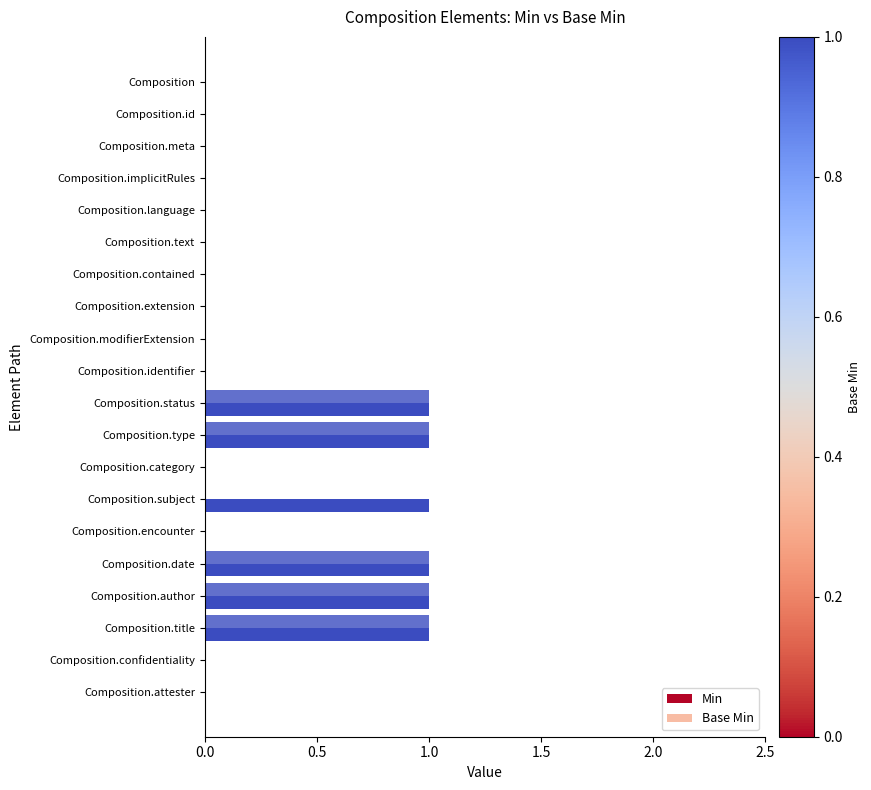

Rank the series by their average value, from lowest to highest.

Base Min, Min